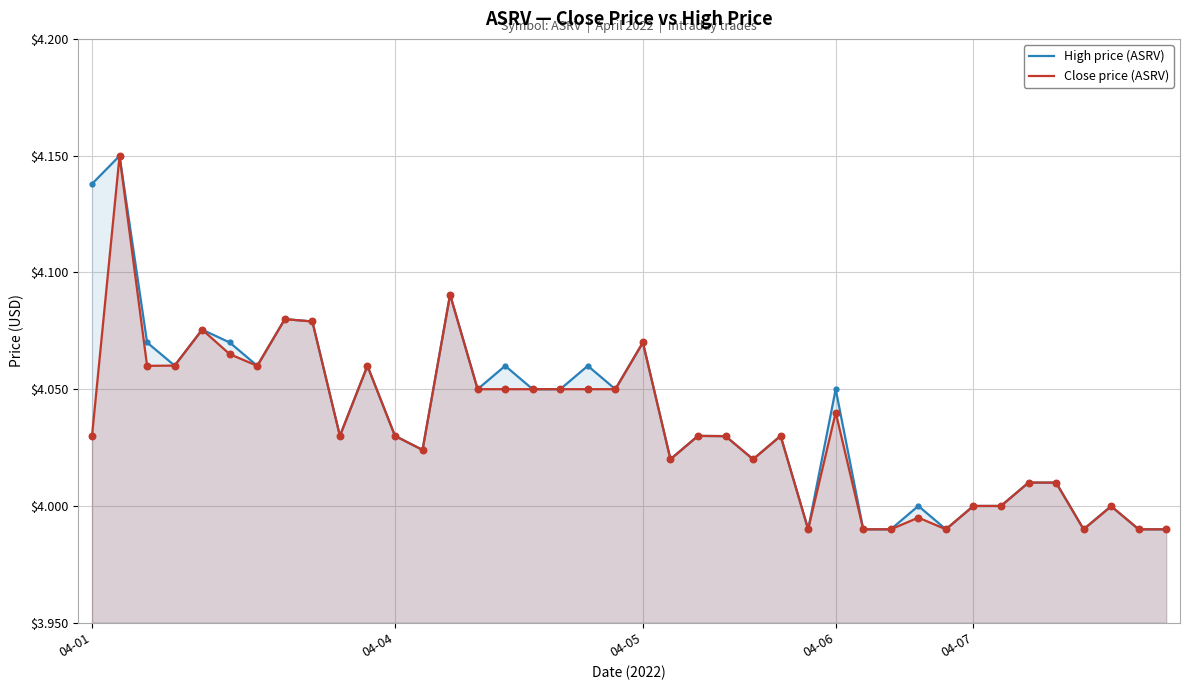

Which series has the widest spread of Y values?

High price (ASRV)